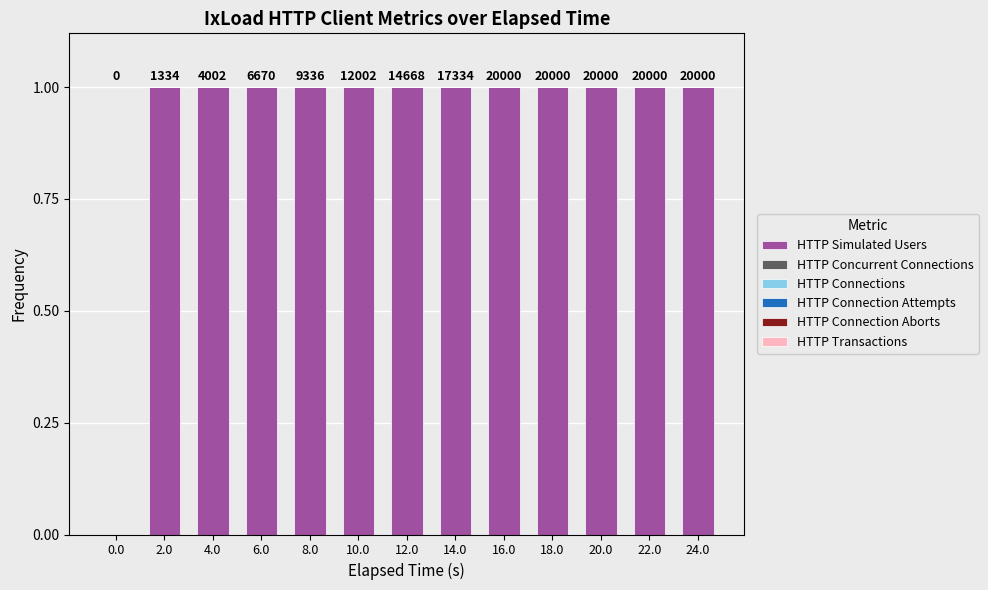

Does the chart contain any negative values?

No